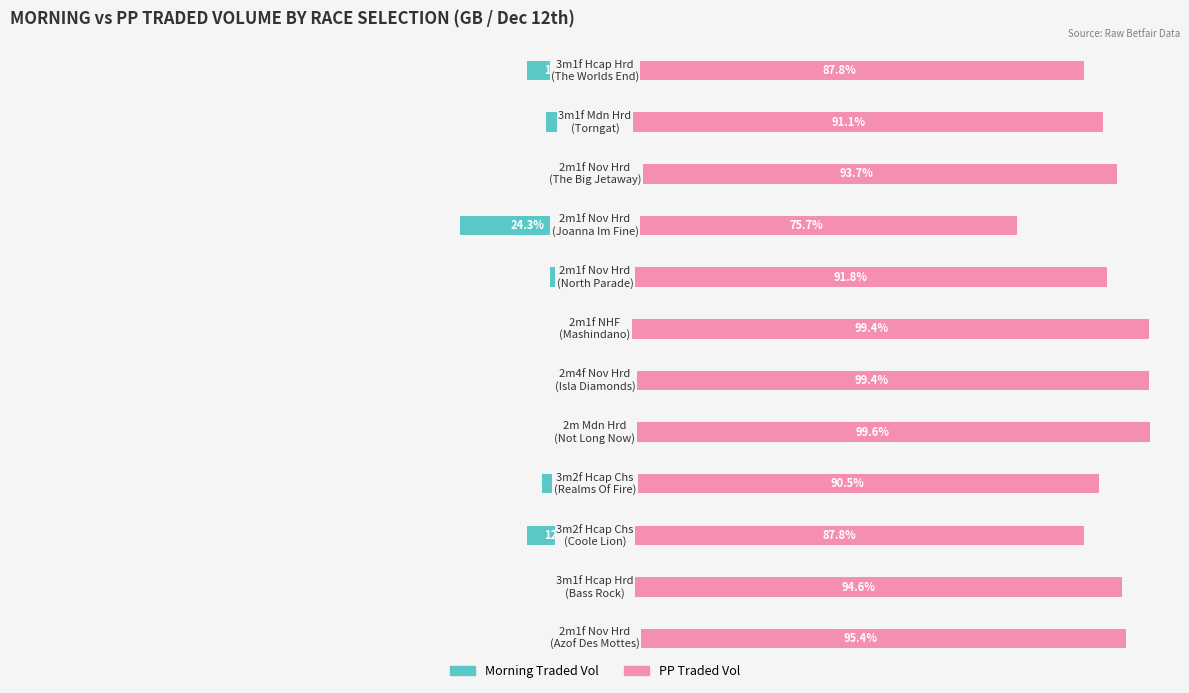

How many values in the PP Traded Vol series are below 93?

6